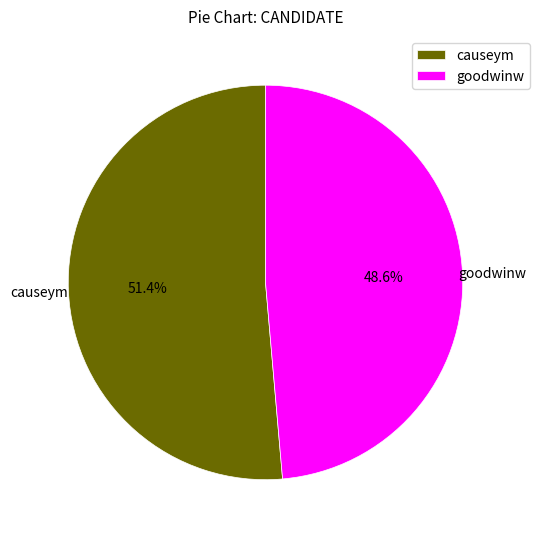

Which has a higher value, goodwinw or causeym?

causeym